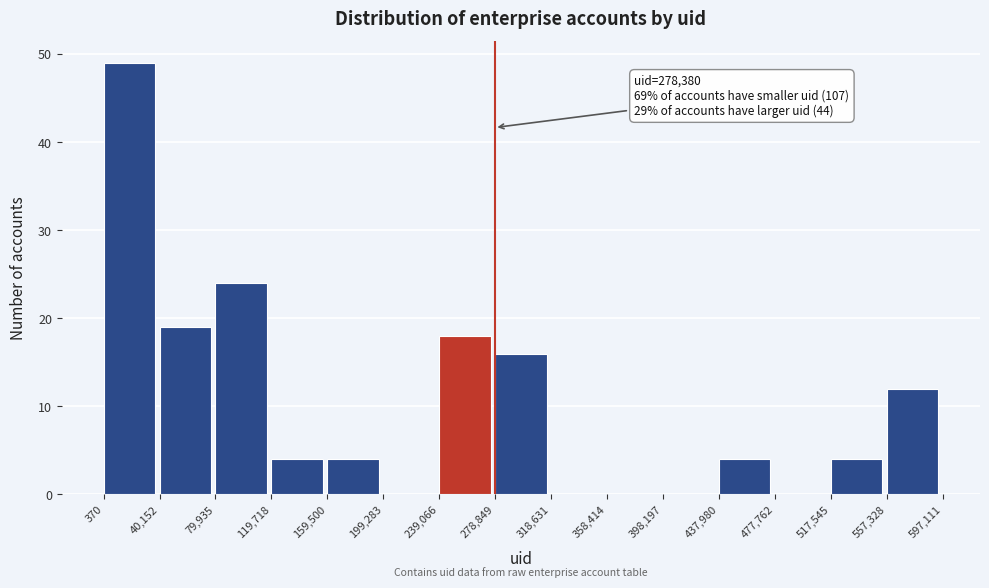

Which range on the x-axis has the tallest bar?

370 to 40,152